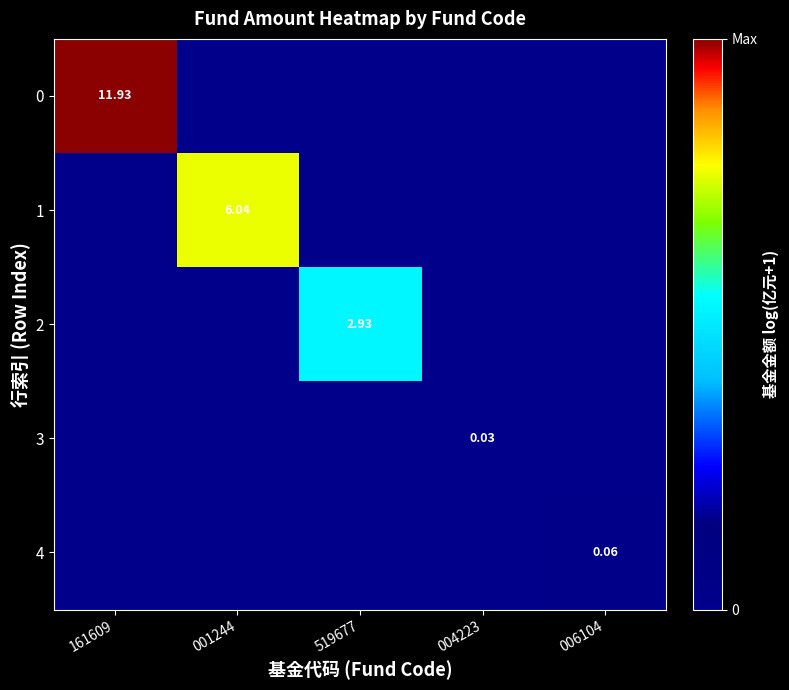

How many series are shown in this chart?

5